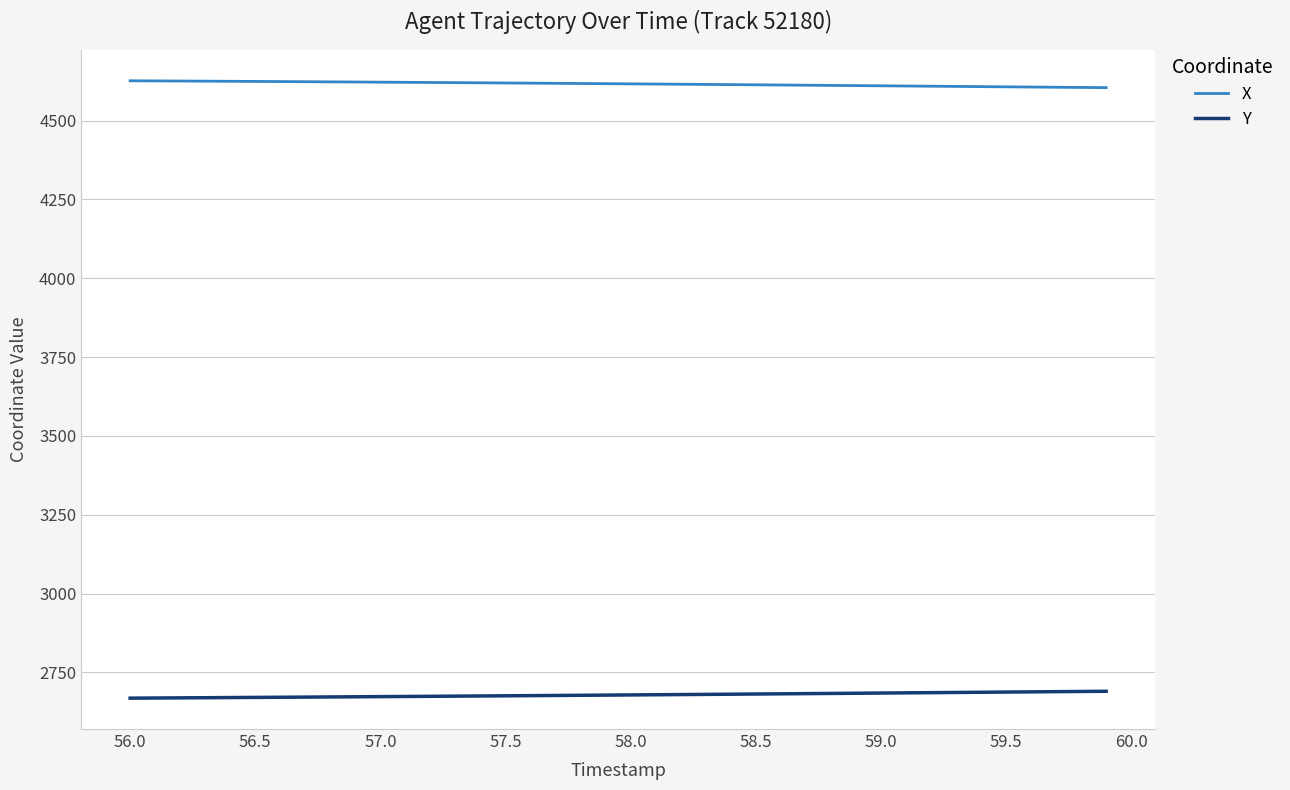

What is the maximum value for X?

4626.3